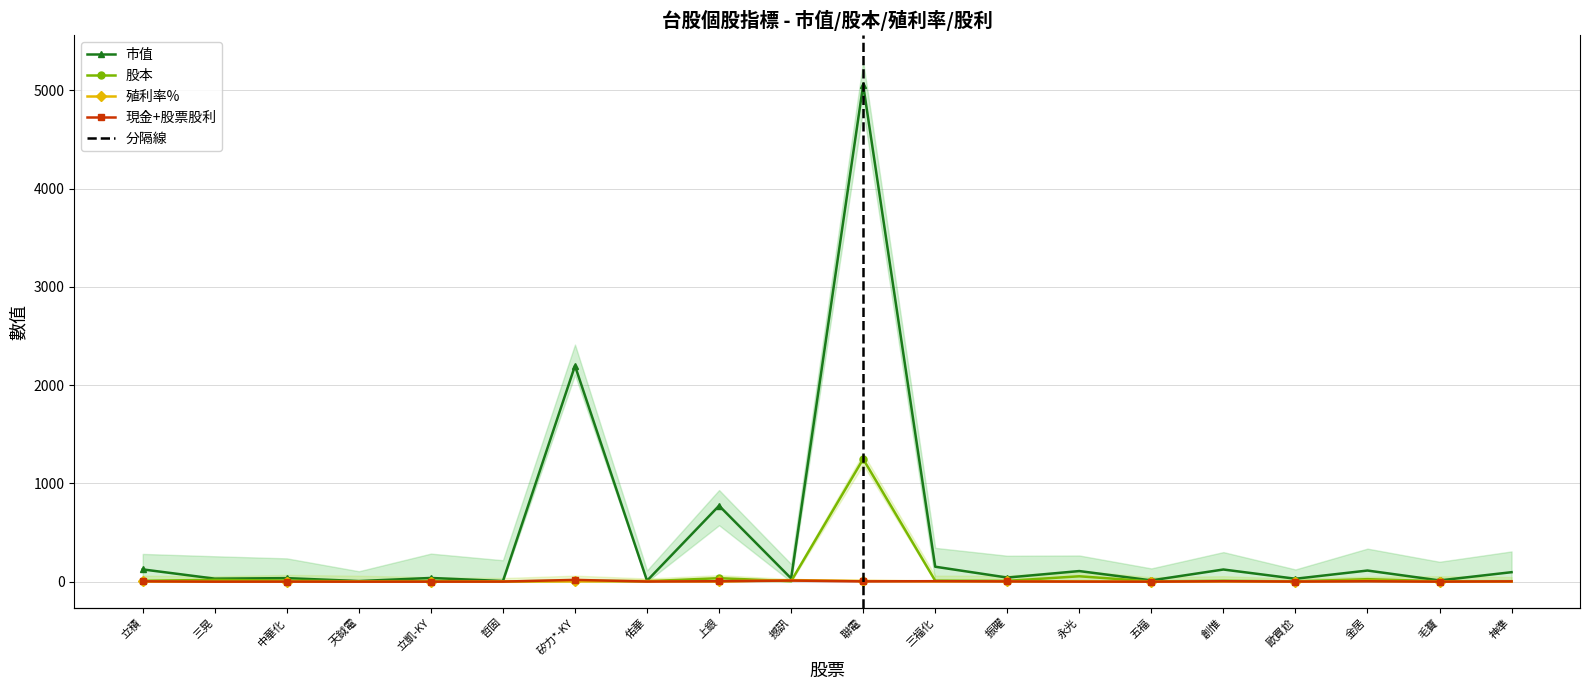

How many intersections are there between 現金+股票股利 and 殖利率%?

8